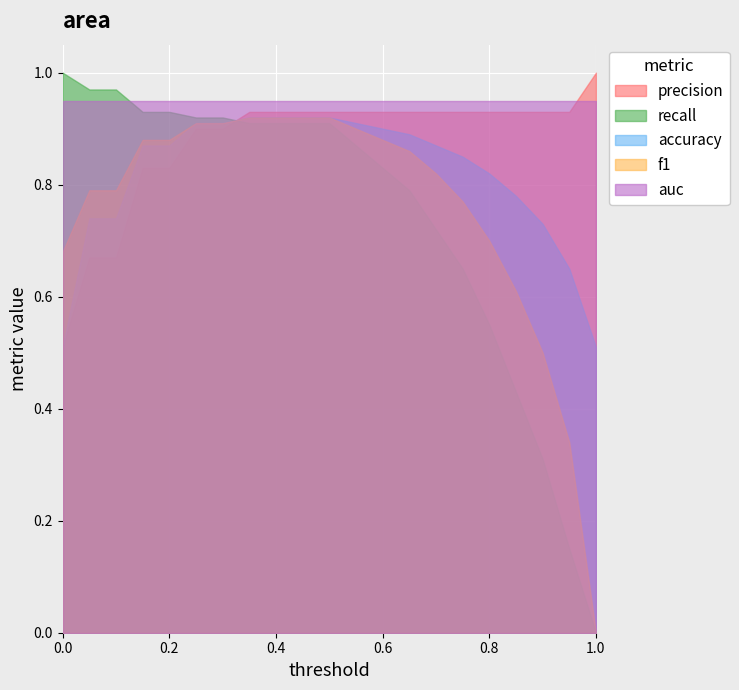

Rank the series by their maximum value, from lowest to highest.

accuracy, f1, auc, precision, recall